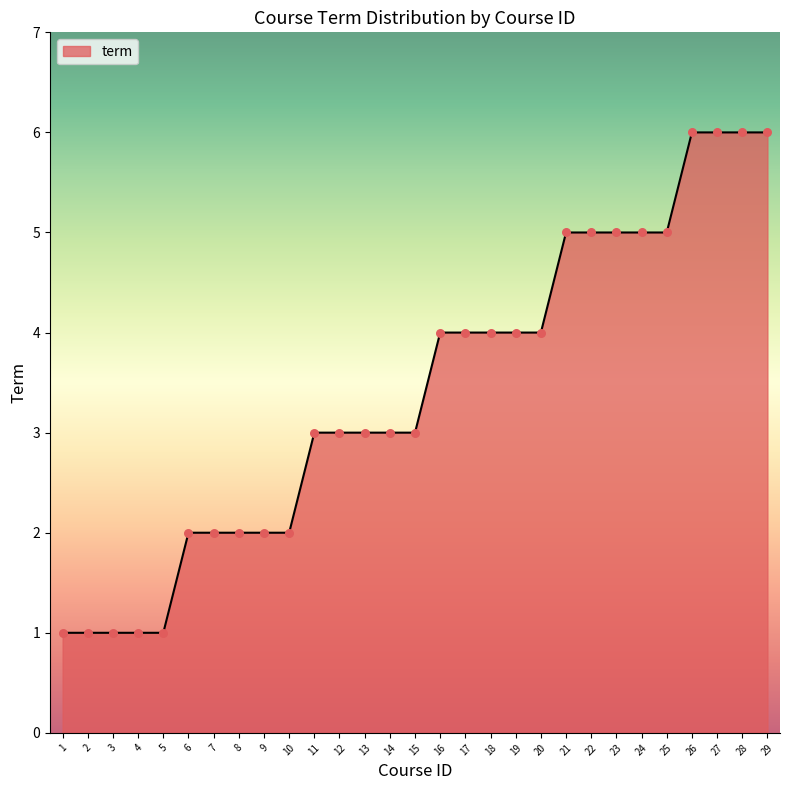

What is the ratio of the value at 5 to the value at 24?

0.2